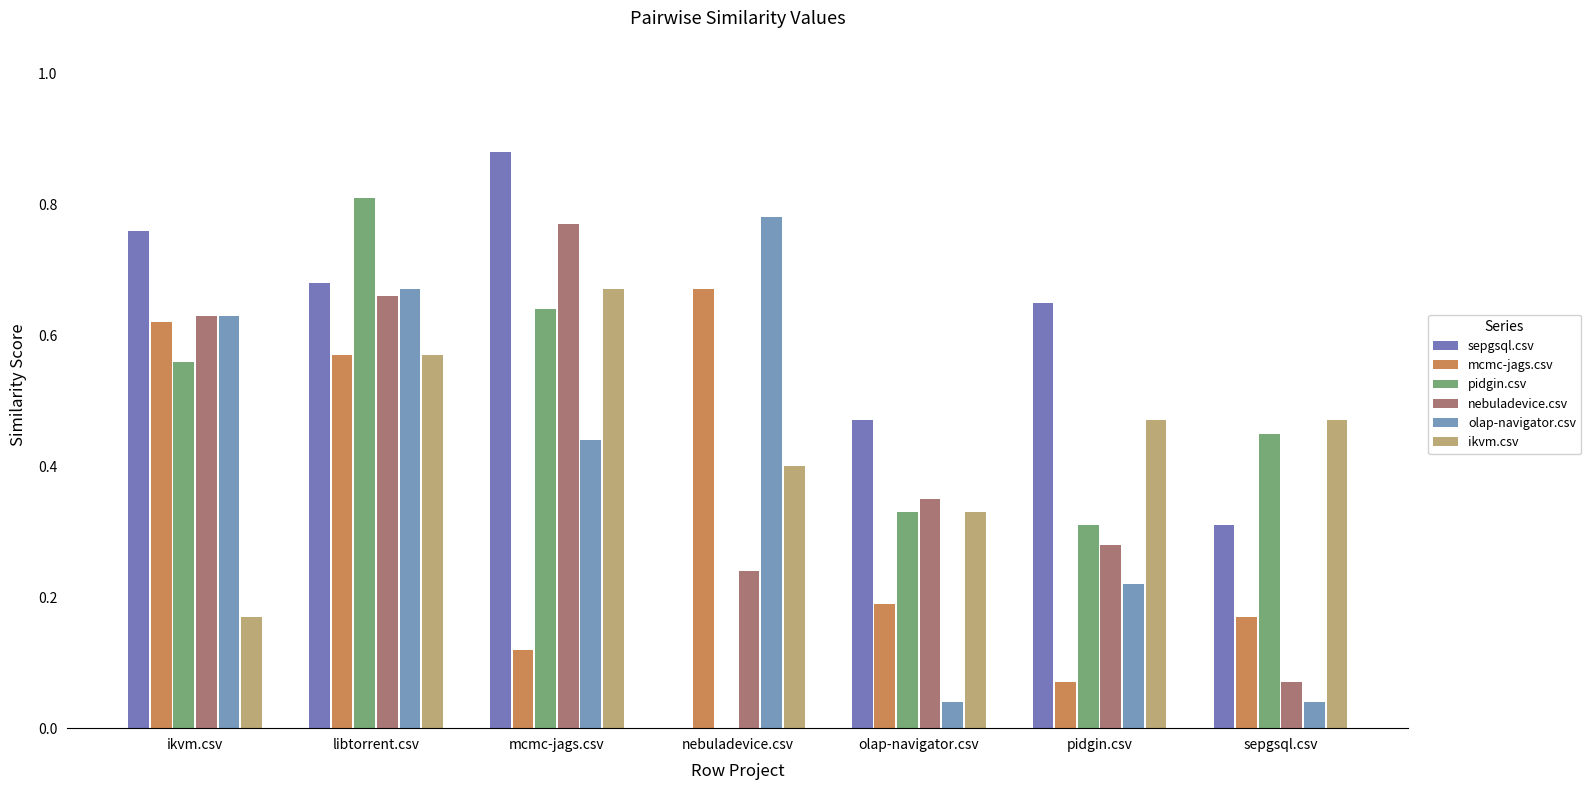

Which category has the lowest value across all series?

nebuladevice.csv